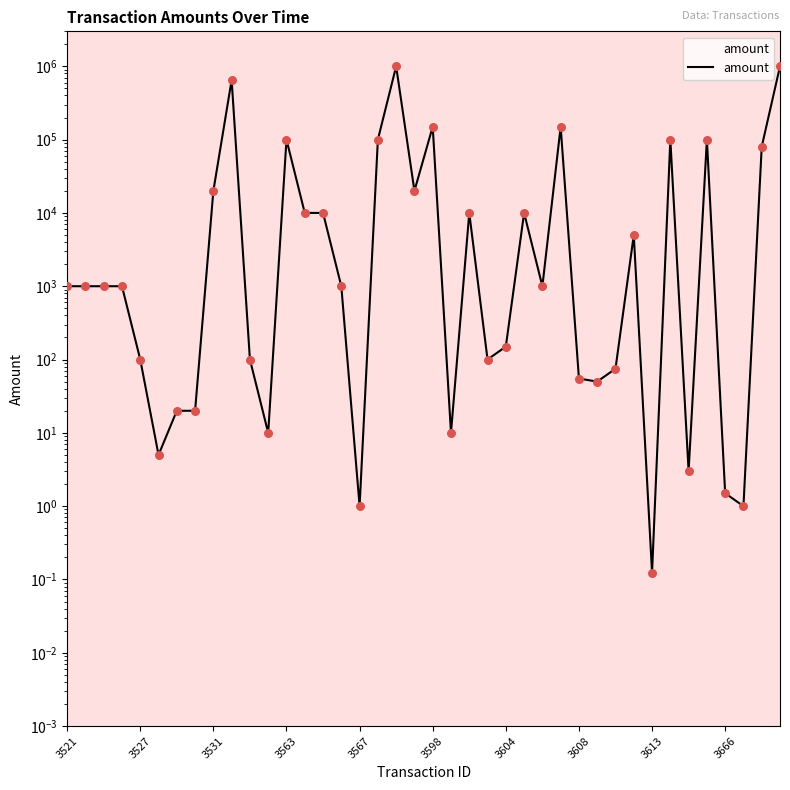

What is the change in value from 18 to 21?

-999990.0